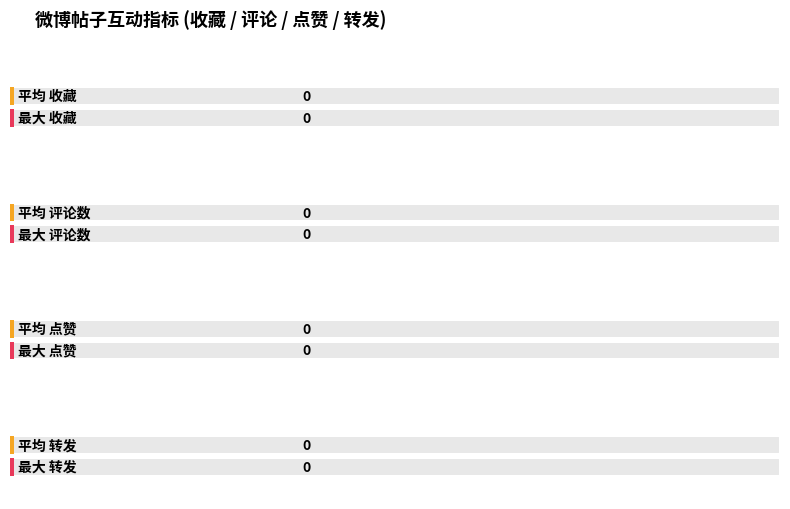

Is the value of 点赞 at 4 greater than the value of 评论 at 收藏?

No